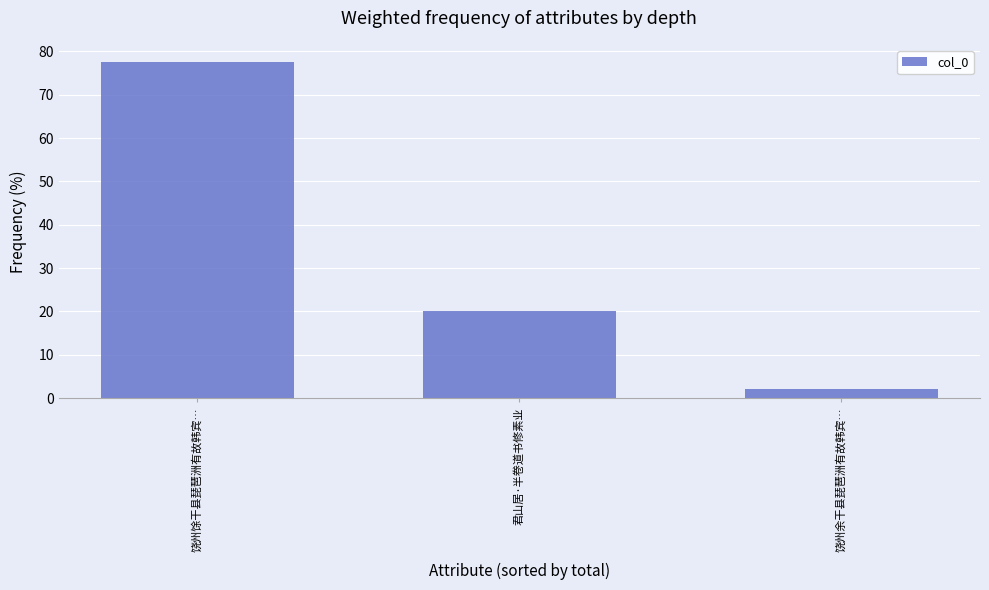

What position from the right is 饶州馀干县琵琶洲有故韩宾…?

3